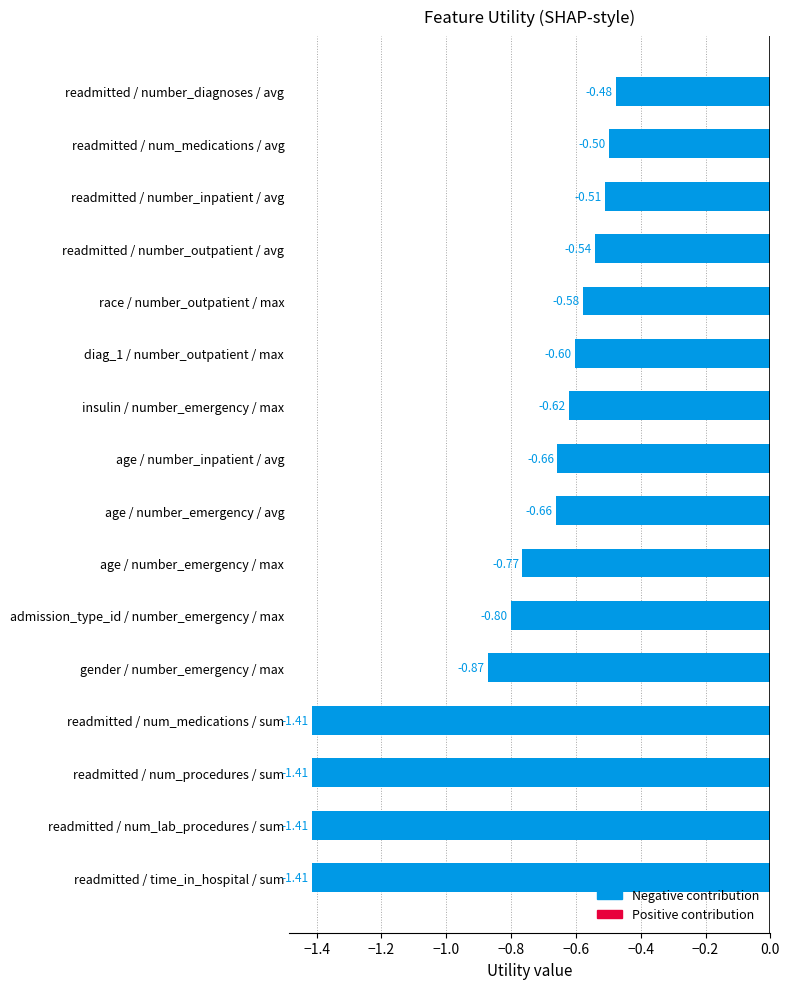

At which category does the chart reach its peak across all series?

readmitted / number_diagnoses / avg